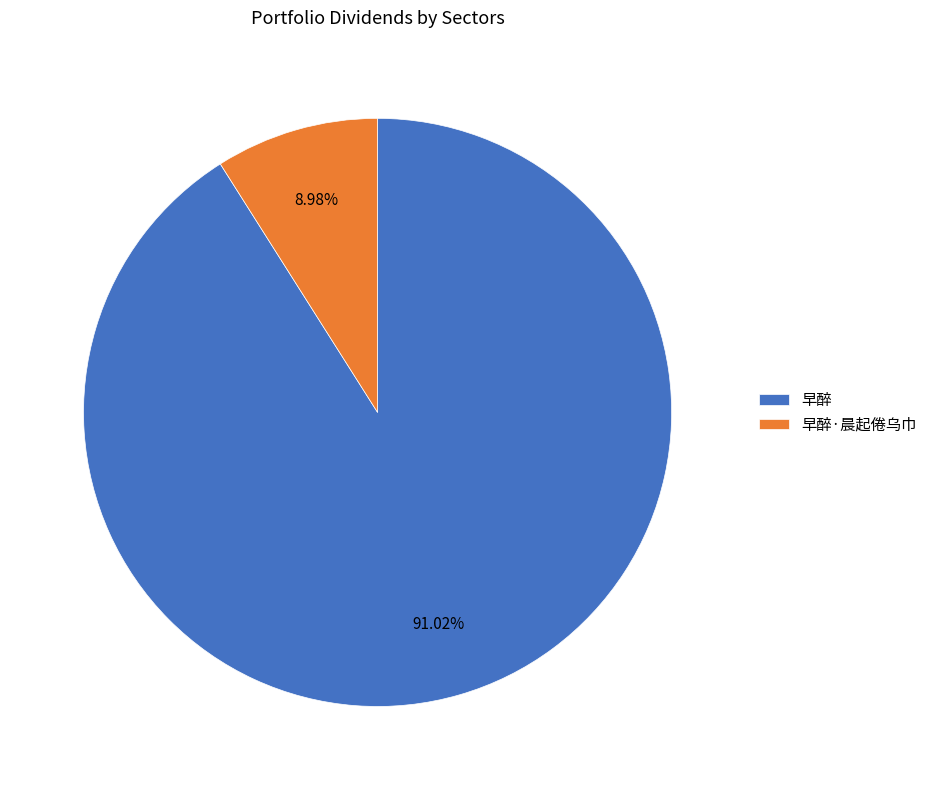

How many segments does this pie chart have?

2